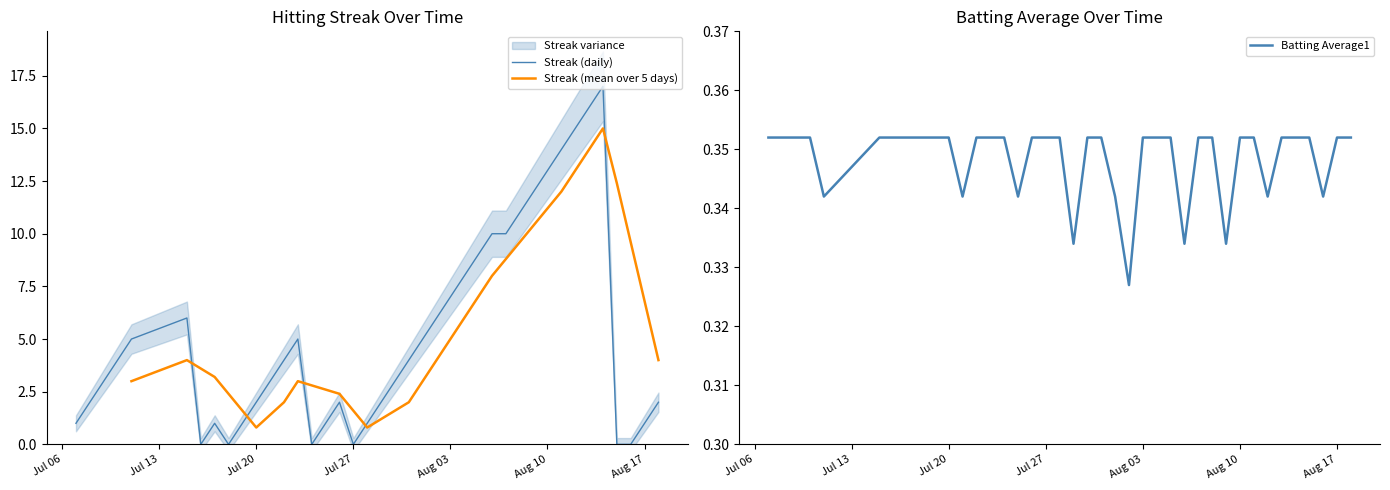

Reading left to right, list all the values displayed in this chart.

Streak: 1.0	2.0	3.0	4.0	5.0	6.0	0.0	1.0	0.0	1.0	2.0	3.0	4.0	5.0	0.0	1.0	2.0	0.0	1.0	2.0	3.0	4.0	5.0	6.0	7.0	8.0	9.0	10.0	10.0	11.0	12.0	13.0	14.0	15.0	16.0	17.0	0.0	0.0	1.0	2.0
Batting Average1: 0.4	0.4	0.4	0.4	0.3	0.4	0.4	0.4	0.4	0.4	0.4	0.3	0.4	0.4	0.4	0.3	0.4	0.4	0.4	0.3	0.4	0.4	0.3	0.3	0.4	0.4	0.4	0.3	0.4	0.4	0.3	0.4	0.4	0.3	0.4	0.4	0.4	0.3	0.4	0.4